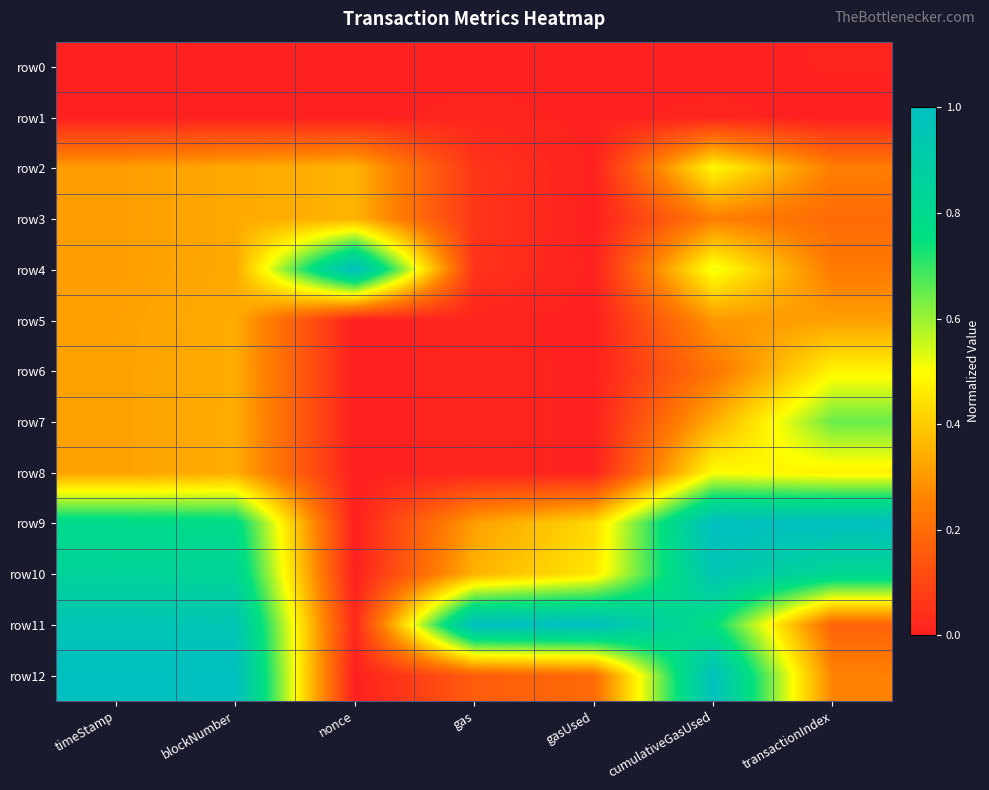

What is the greatest value displayed?

1.0